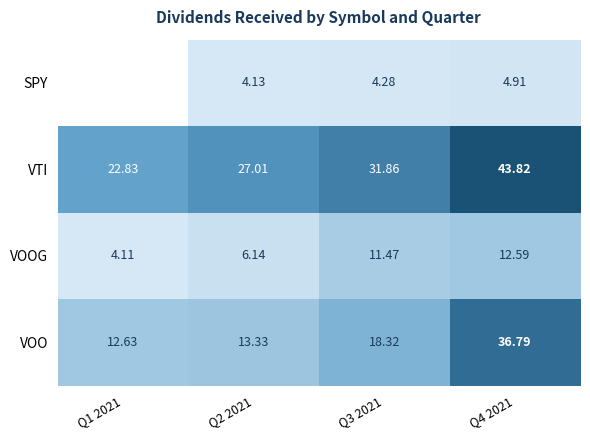

Is the value of VTI at Q4 2021 greater than the value of SPY at Q3 2021?

Yes